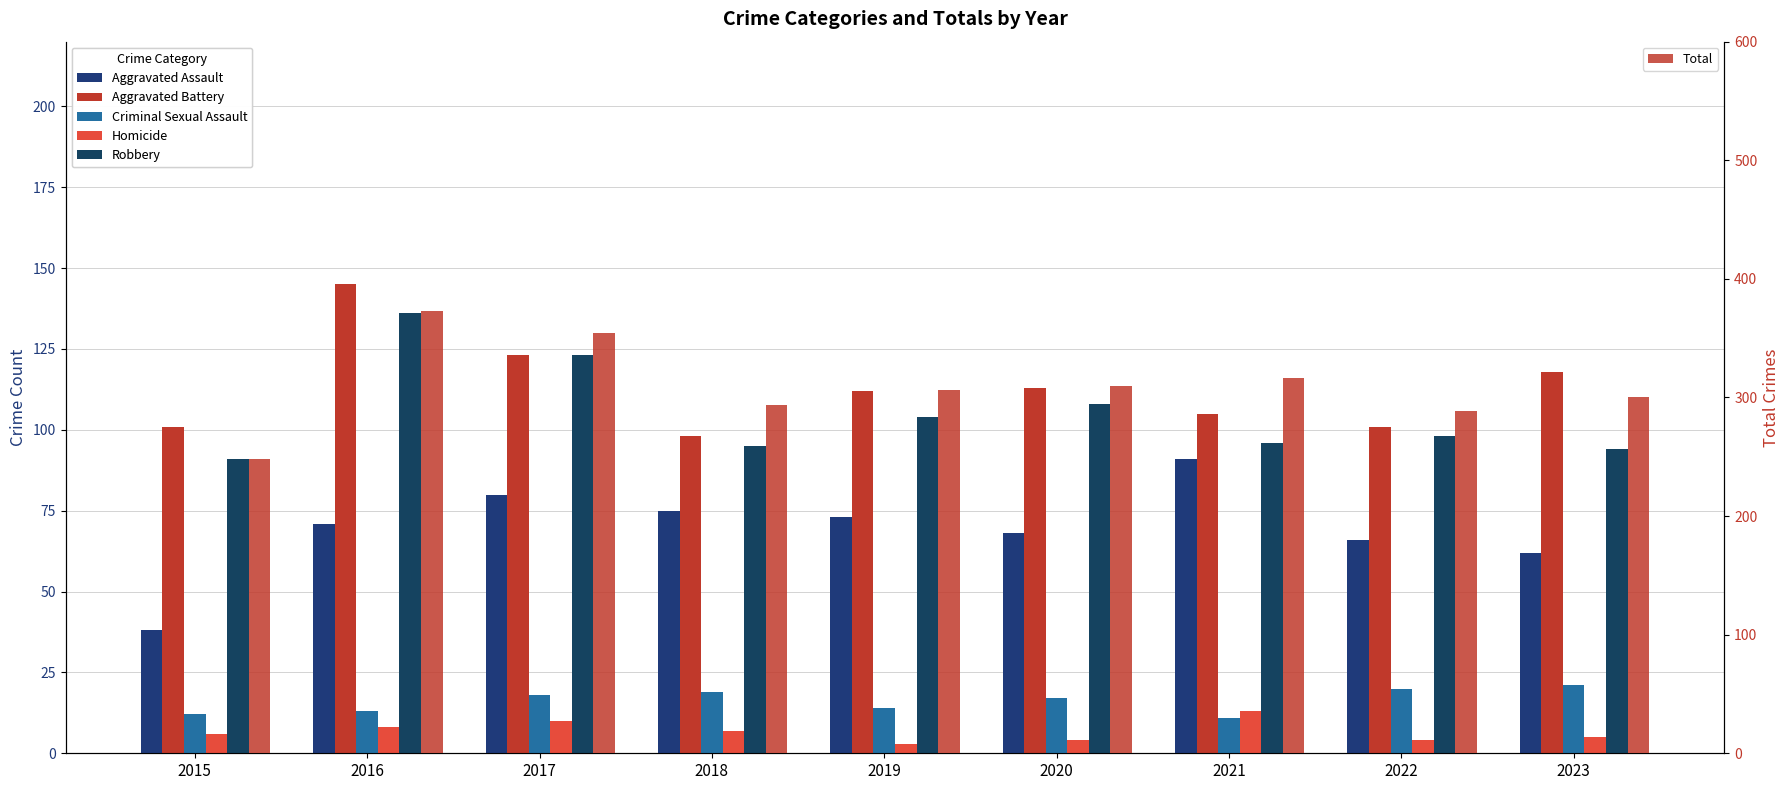

Is the value of Aggravated Battery at 2022 greater than the value of Total at 2019?

No